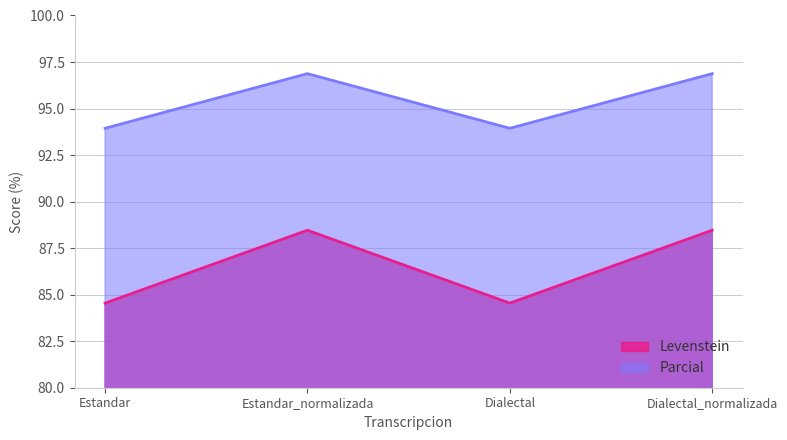

True or false: Parcial and Levenstein cross at least once.

False